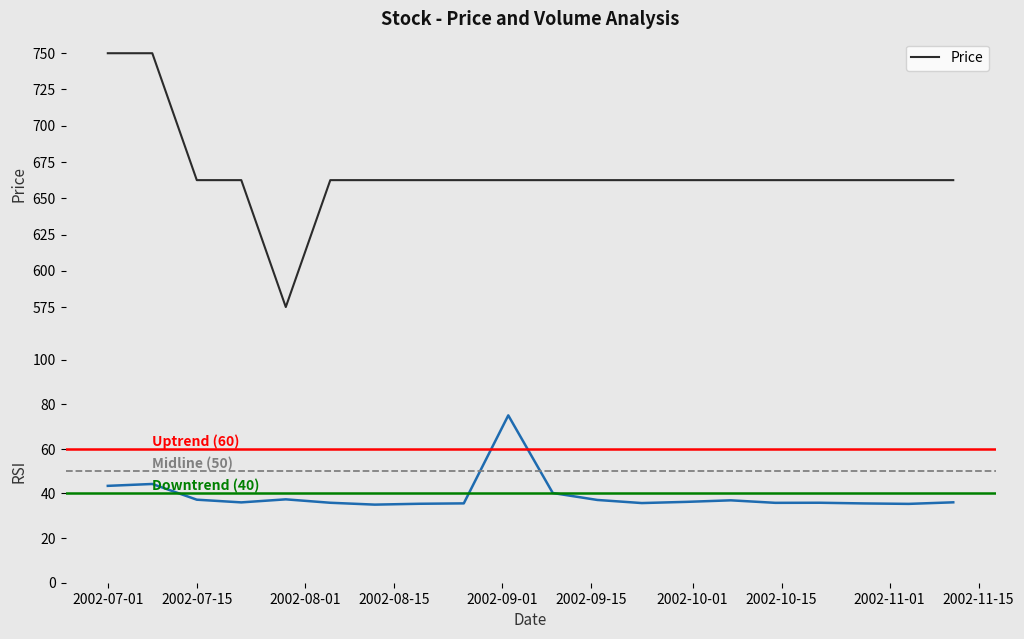

What is the label of the 10th point from the right?

2002-09-09